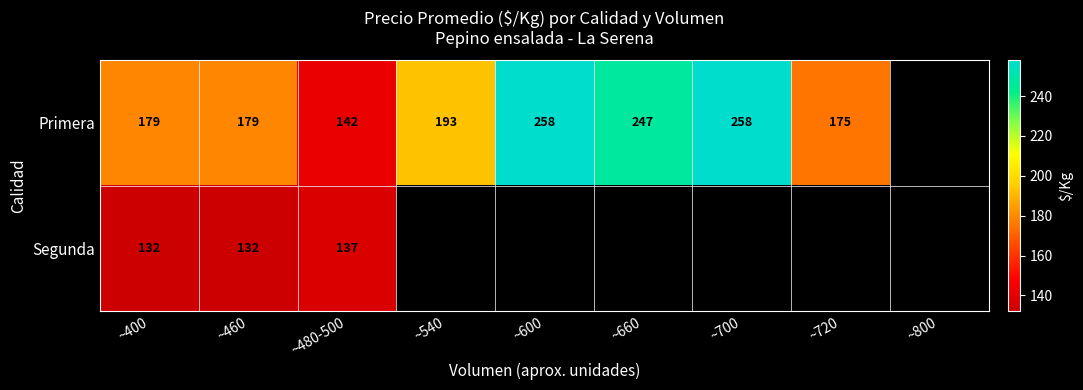

What is the smallest value displayed?

132.2